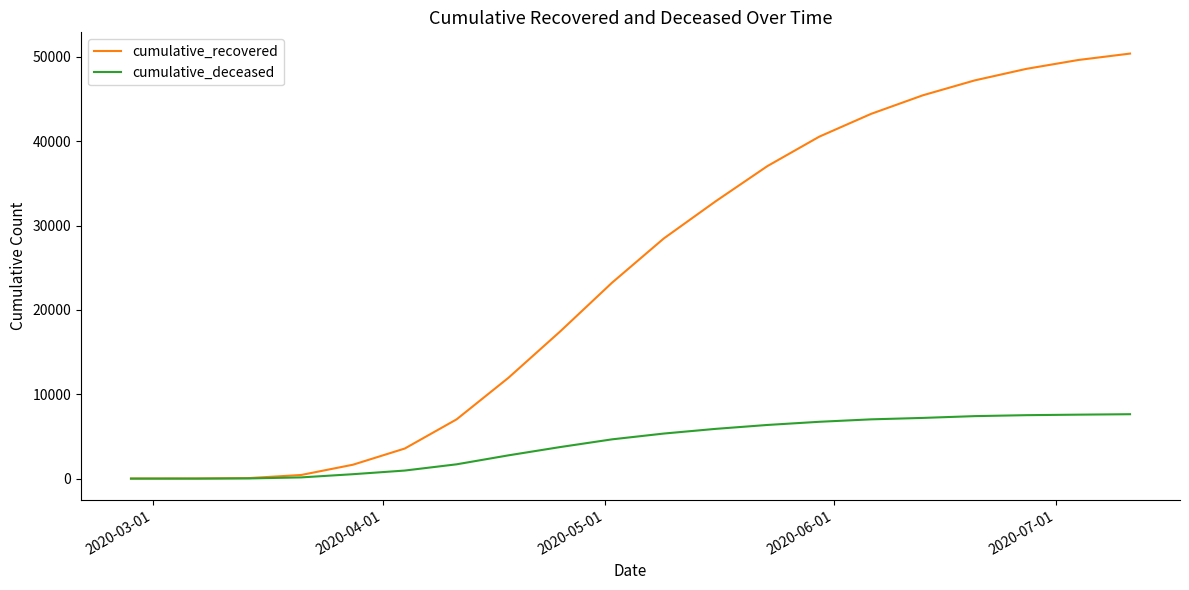

Which series has the largest range (max minus min)?

cumulative_recovered